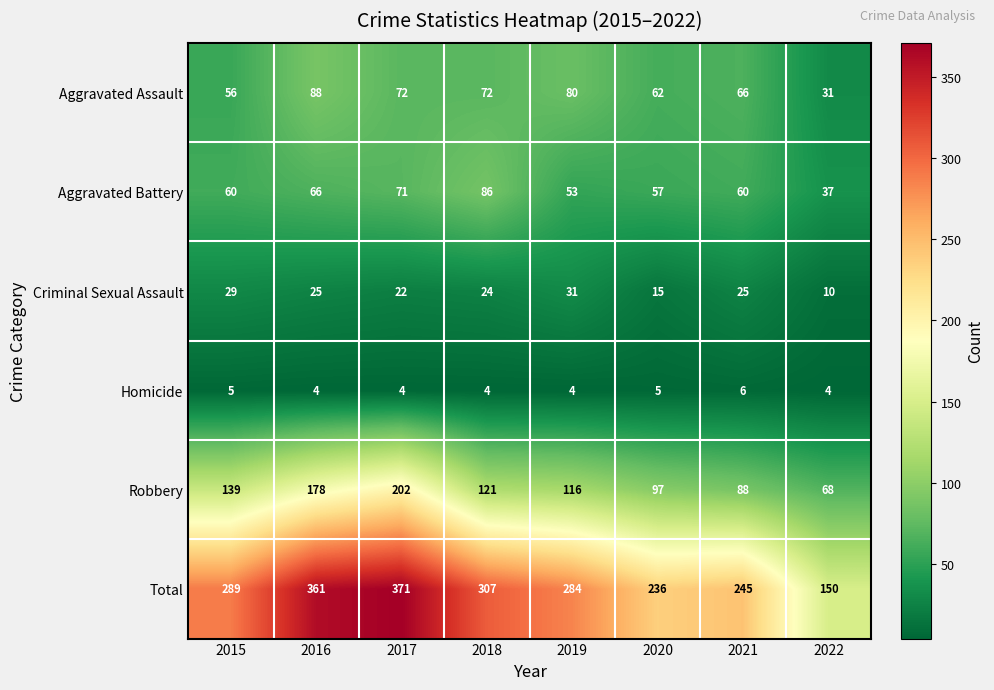

List the series in order of their peak value, lowest first.

Homicide, Criminal Sexual Assault, Aggravated Battery, Aggravated Assault, Robbery, Total